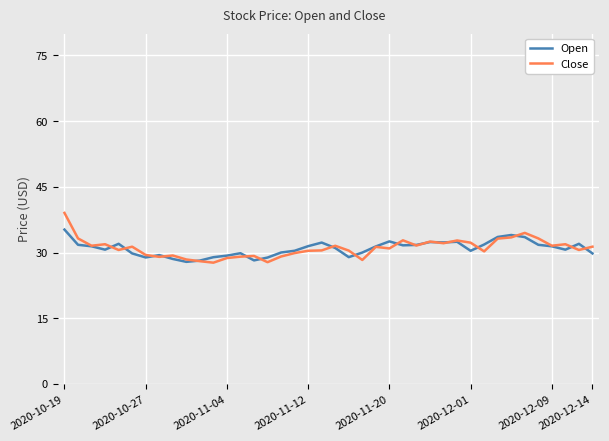

Which series has the widest spread of values?

Close